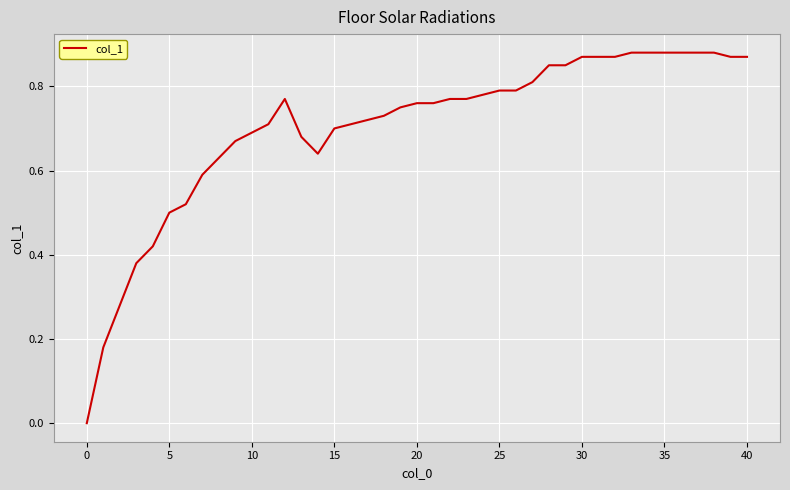

The value at 5 is 0.5. True or false?

True